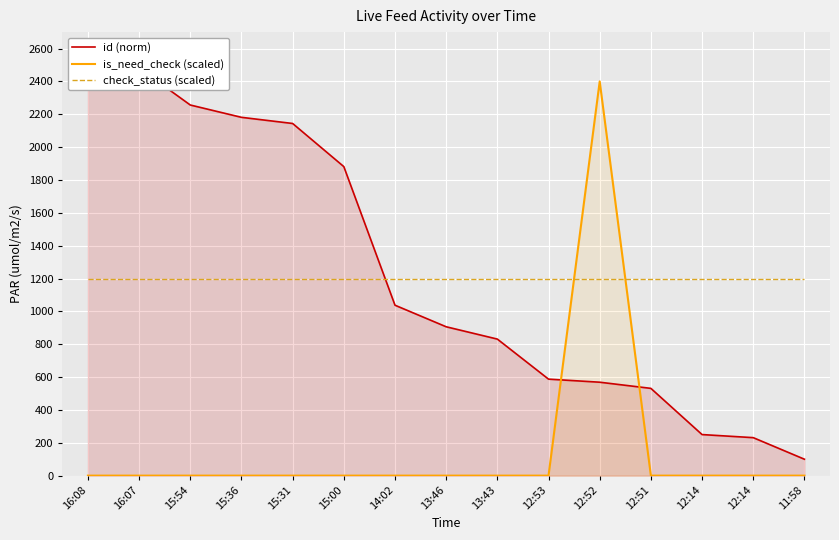

Reading left to right, what are all the values shown in this chart?

id (norm): 16:08=2500.0	16:07=2481.2	15:54=2256.2	15:36=2181.2	15:31=2143.8	15:00=1881.2	14:02=1037.5	13:46=906.2	13:43=831.2	12:53=587.5	12:52=568.8	12:51=531.2	12:14=250.0	12:14=231.2	11:58=100.0
is_need_check (scaled): 16:08=0.0	16:07=0.0	15:54=0.0	15:36=0.0	15:31=0.0	15:00=0.0	14:02=0.0	13:46=0.0	13:43=0.0	12:53=0.0	12:52=2400.0	12:51=0.0	12:14=0.0	12:14=0.0	11:58=0.0
check_status (scaled): 16:08=1200.0	16:07=1200.0	15:54=1200.0	15:36=1200.0	15:31=1200.0	15:00=1200.0	14:02=1200.0	13:46=1200.0	13:43=1200.0	12:53=1200.0	12:52=1200.0	12:51=1200.0	12:14=1200.0	12:14=1200.0	11:58=1200.0